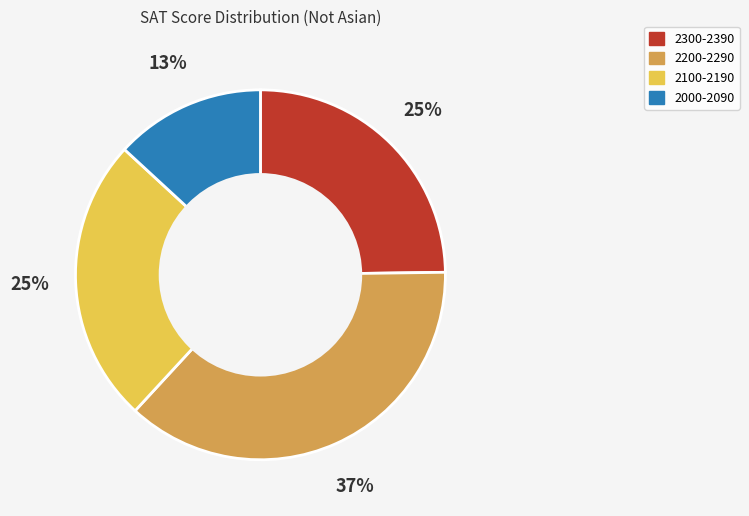

Does 2300-2390 account for over 50% of the chart?

No